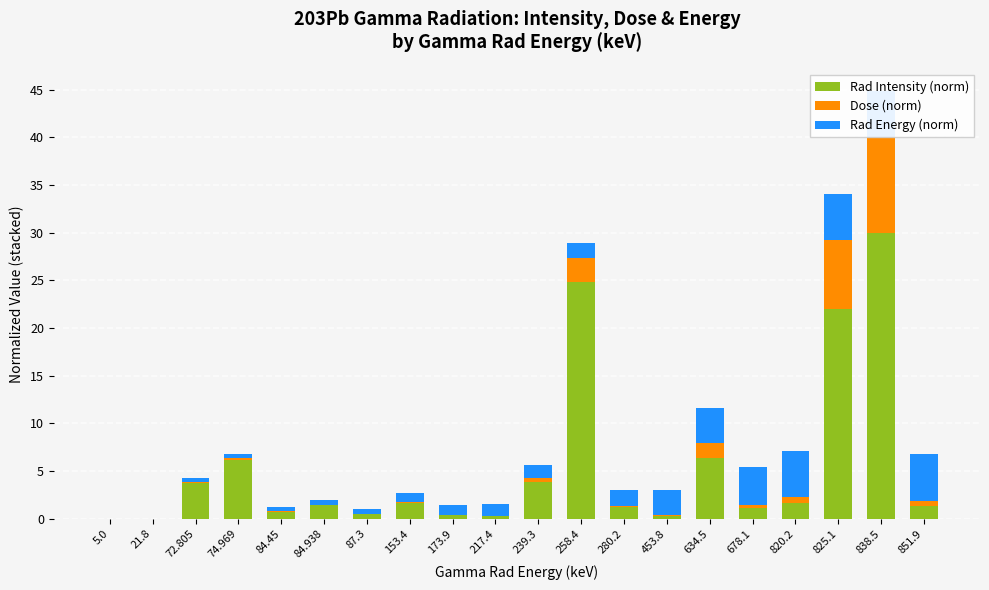

At which category is the sum across all series the highest?

838.5